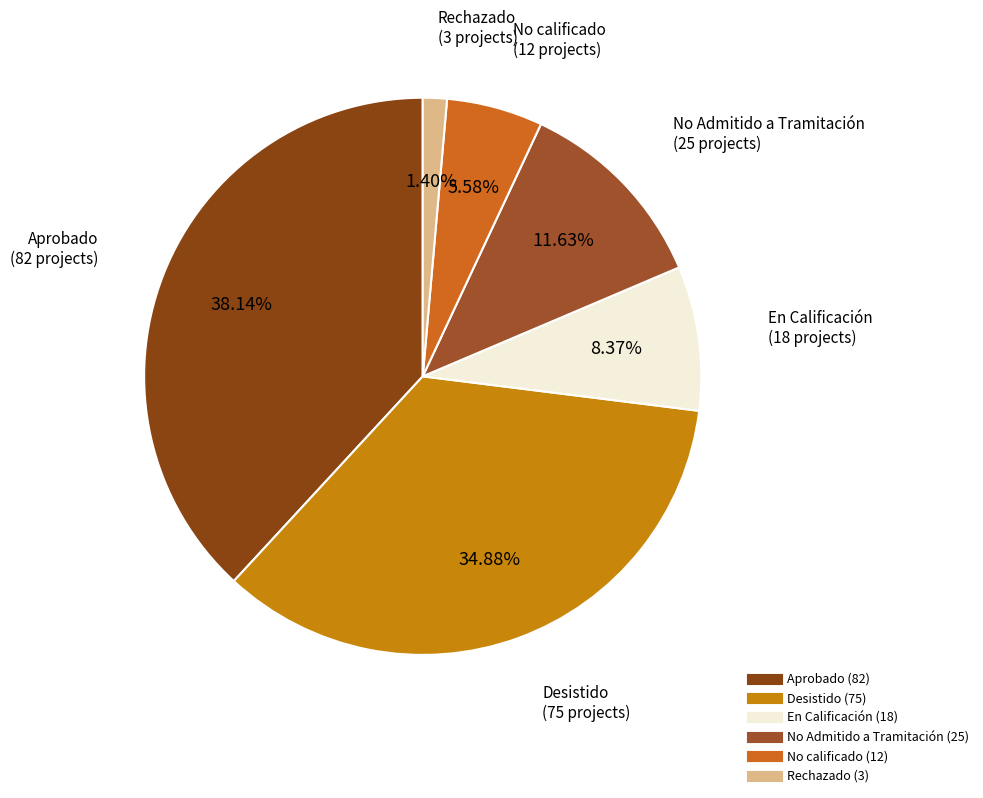

Which has a higher value, No Admitido a Tramitación or En Calificación?

No Admitido a Tramitación